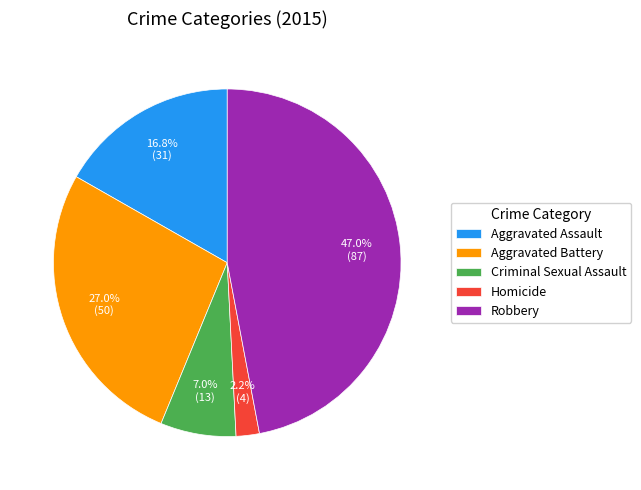

Which has a higher value, Aggravated Battery or Robbery?

Robbery